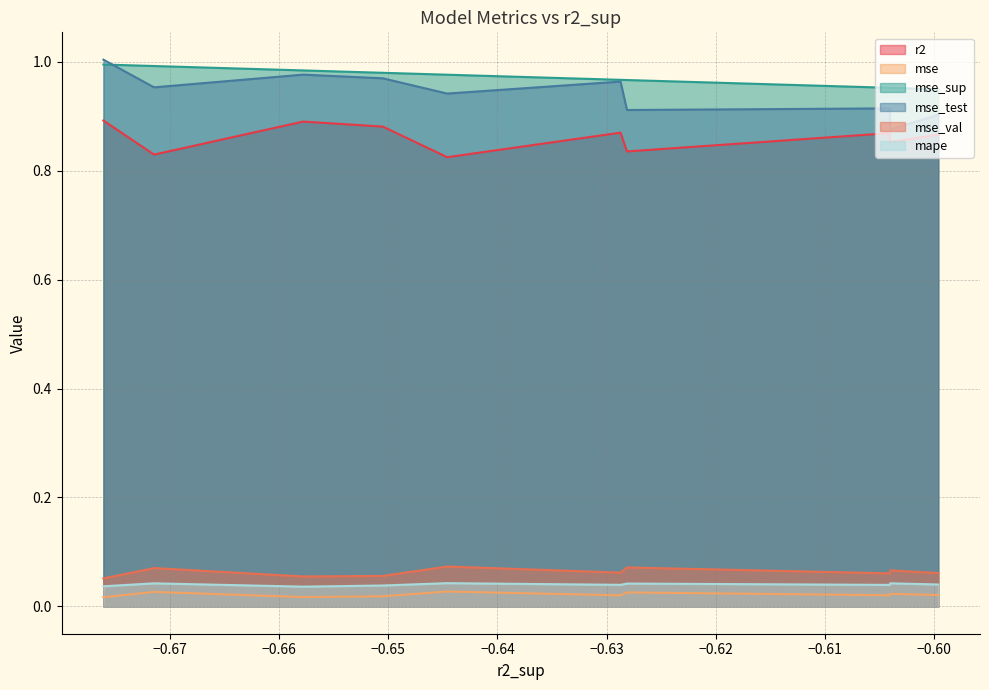

True or false: mse and mse_sup intersect in this chart.

False